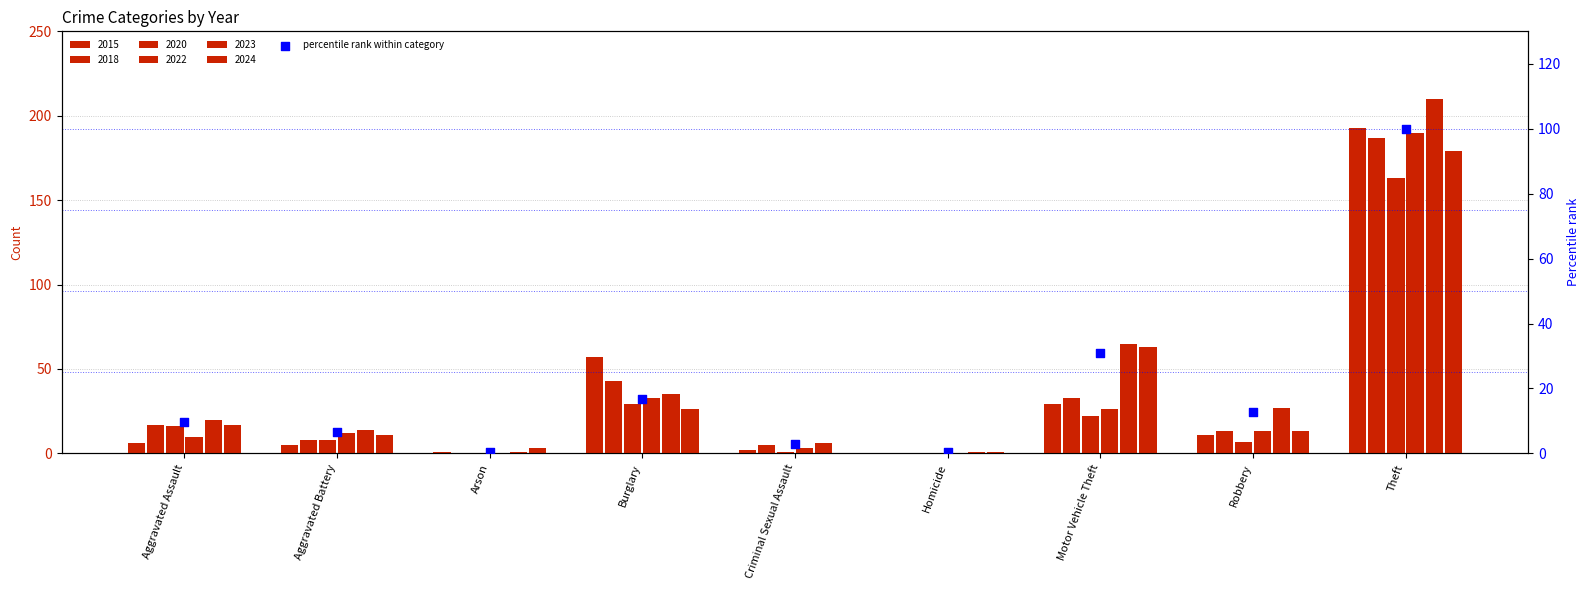

What is the change in value from Criminal Sexual Assault to Robbery?

+10.0